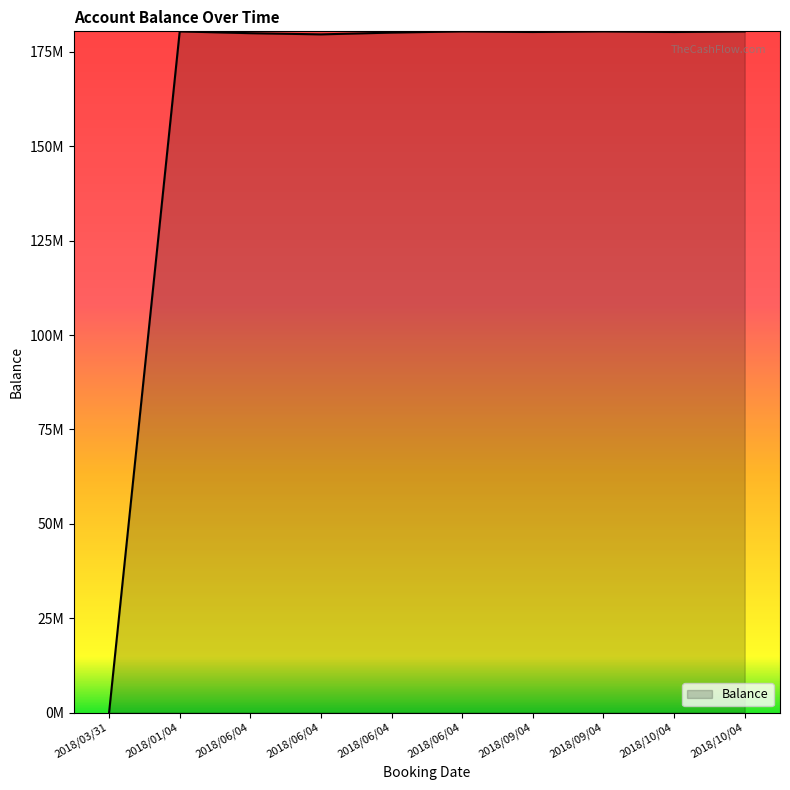

Approximately how many times larger is the value at 2018/10/04 compared to 2018/06/04?

1.0